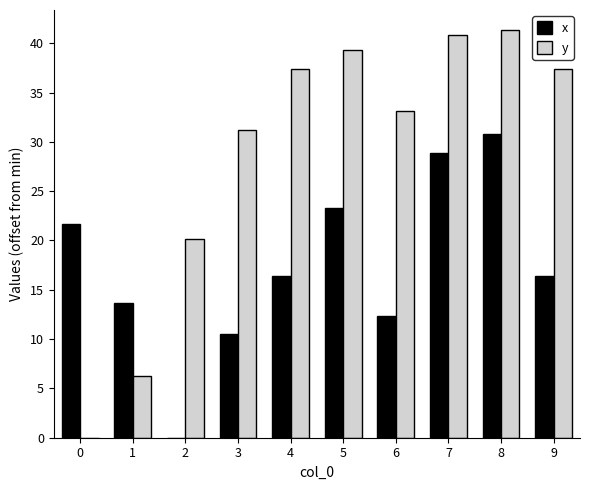

Count the number of categories in the chart.

10